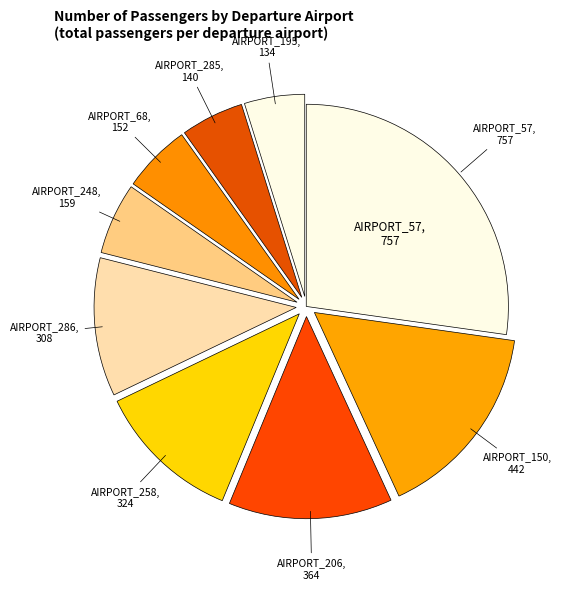

Is there a majority slice in this chart?

No